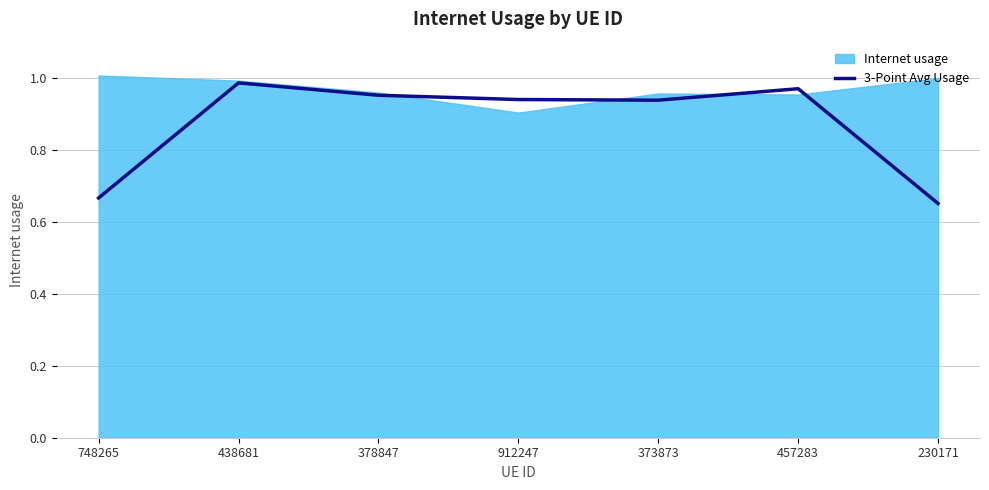

What is the label of the 6th point from the right?

438681